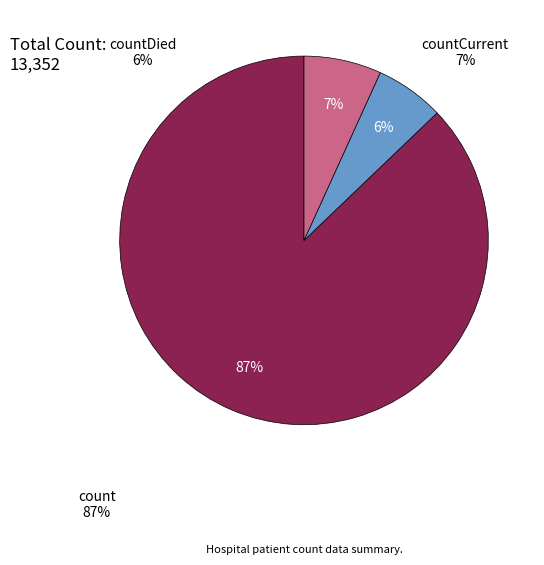

Is the sum of countDied and count greater than half?

Yes